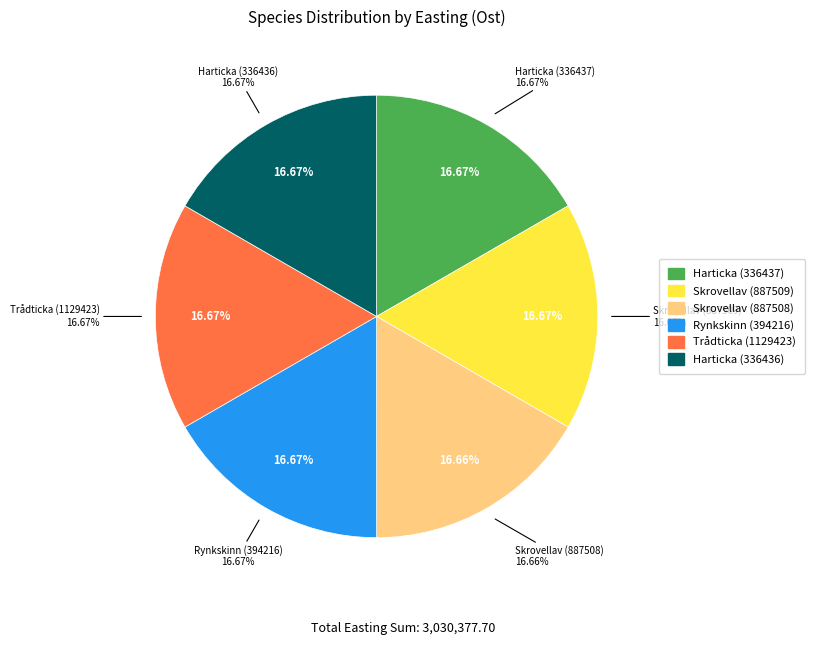

To the nearest percent, what portion does Skrovellav (887508) represent?

17%